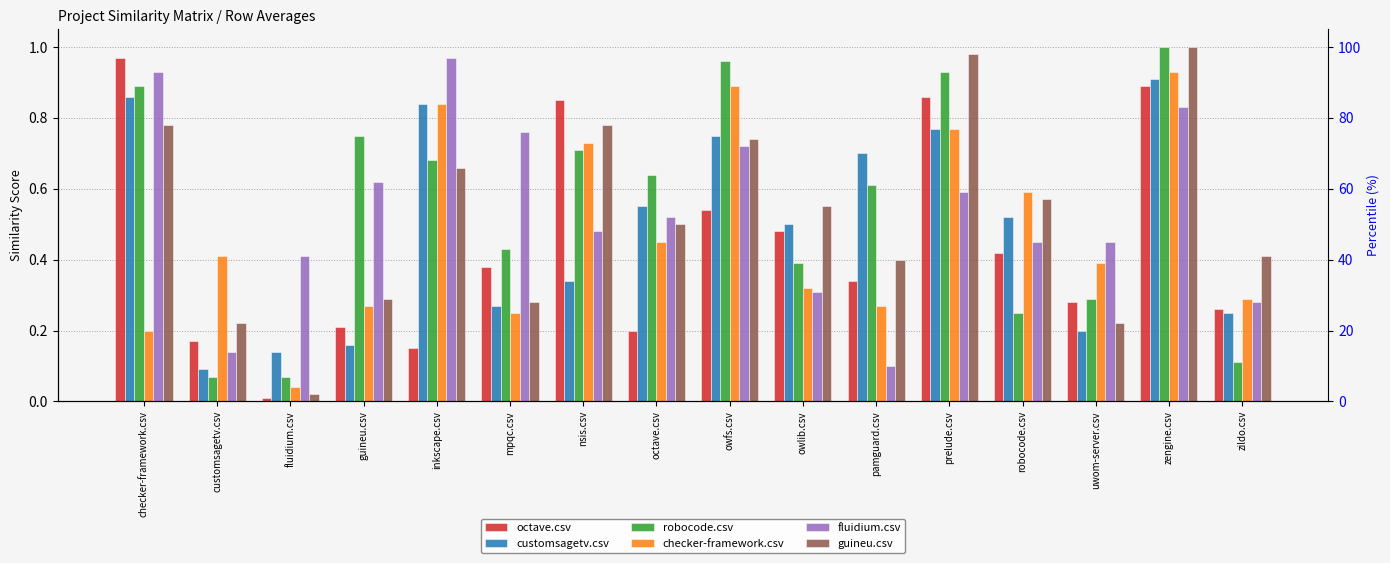

At how many categories does at least one series exceed 0?

16